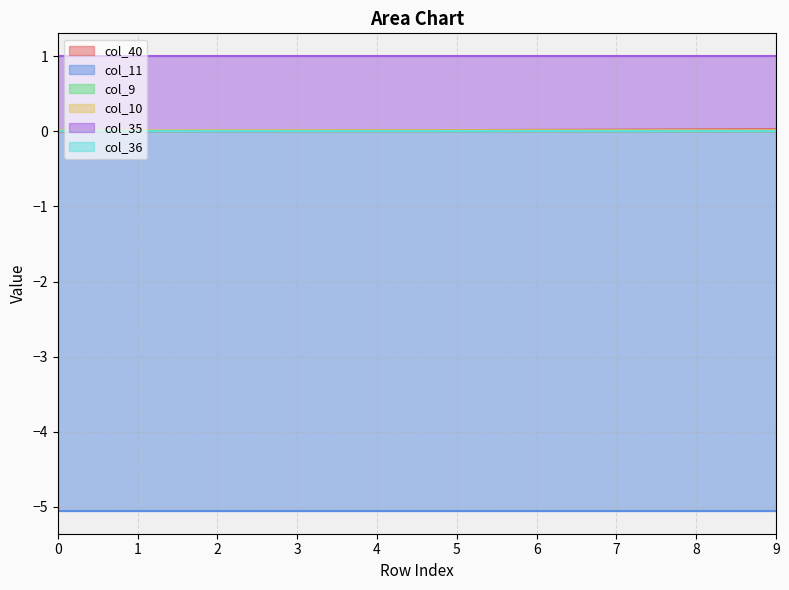

True or false: col_11 and col_35 intersect in this chart.

False